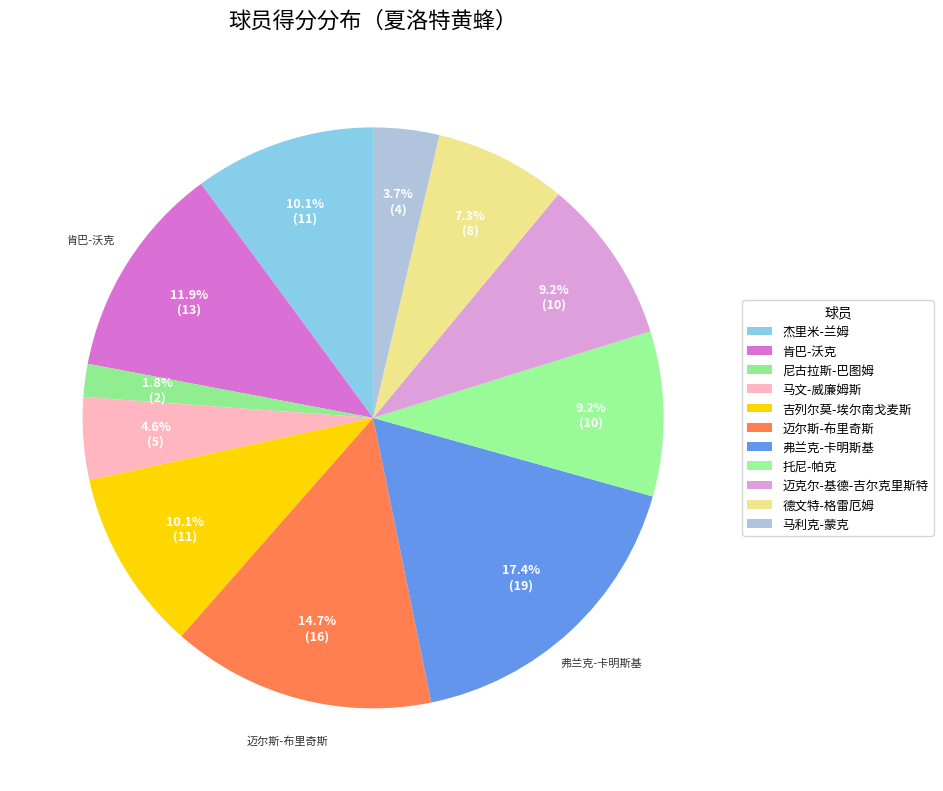

How many segments does this pie chart have?

11